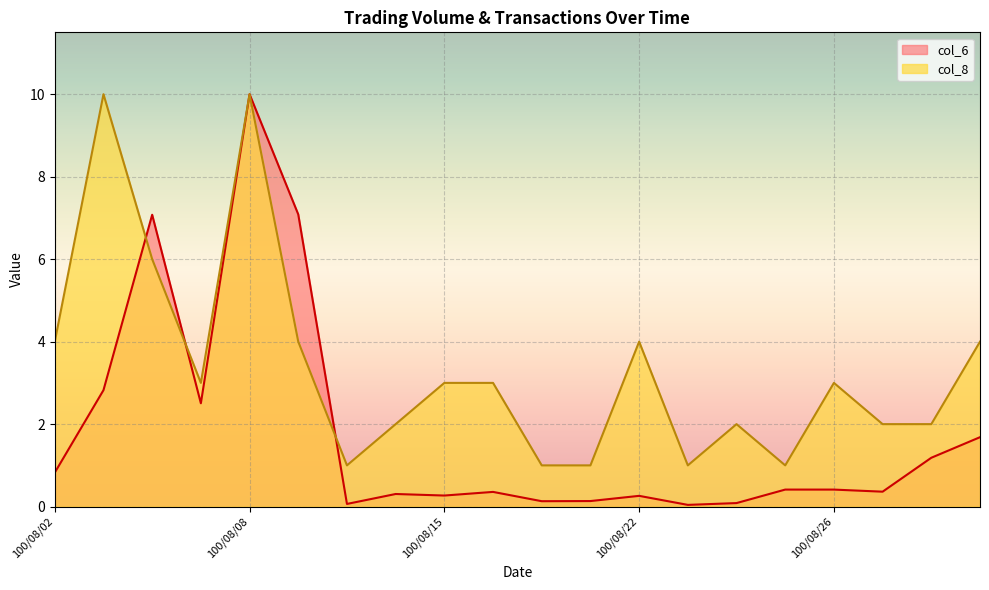

True or false: col_8 and col_6 cross at least once.

True